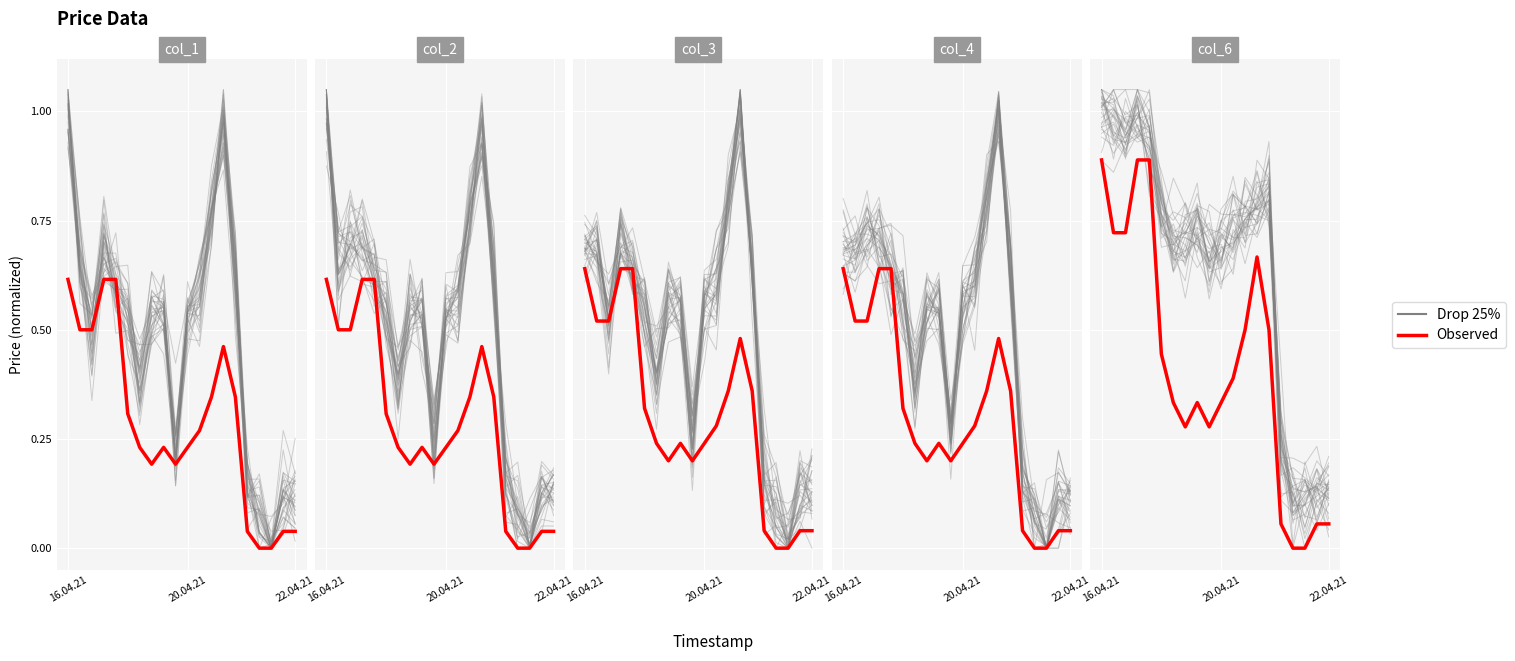

The Drop 25% series shows 0.1 at 22.04.21. True or false?

False